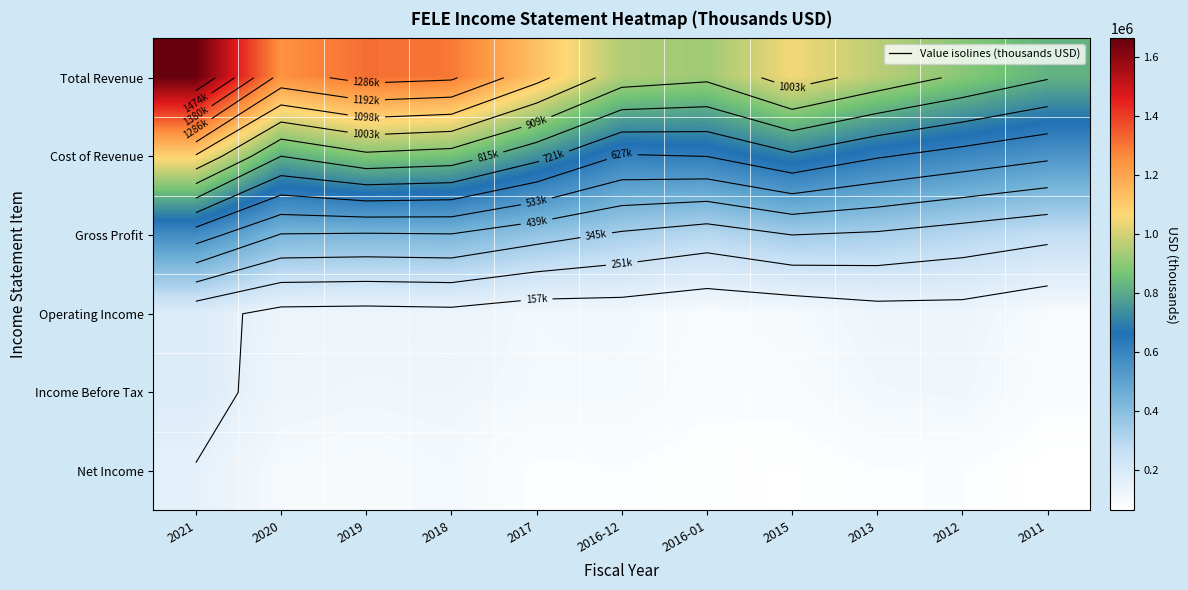

The Net Income series shows 99800 at 2020. True or false?

True